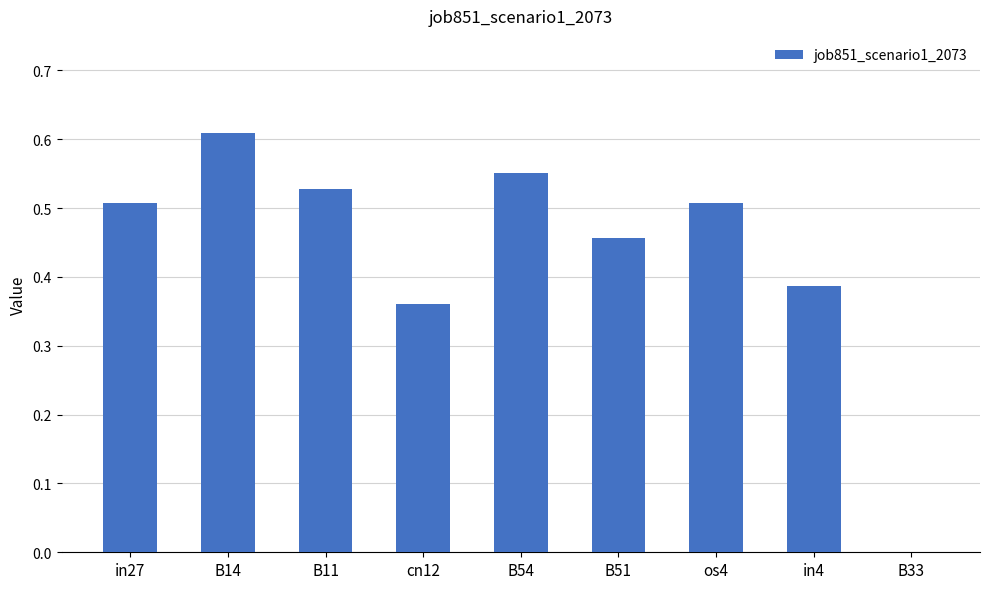

Which has a higher value, B11 or os4?

B11